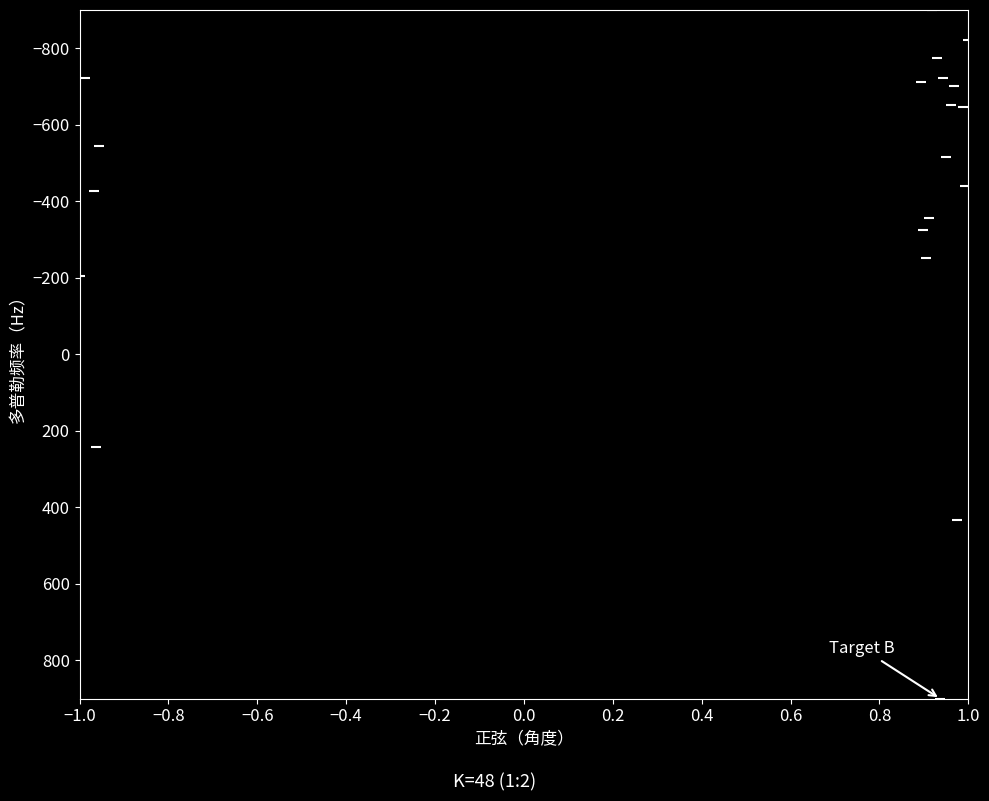

What is the range of X values (max minus min)?

2.0